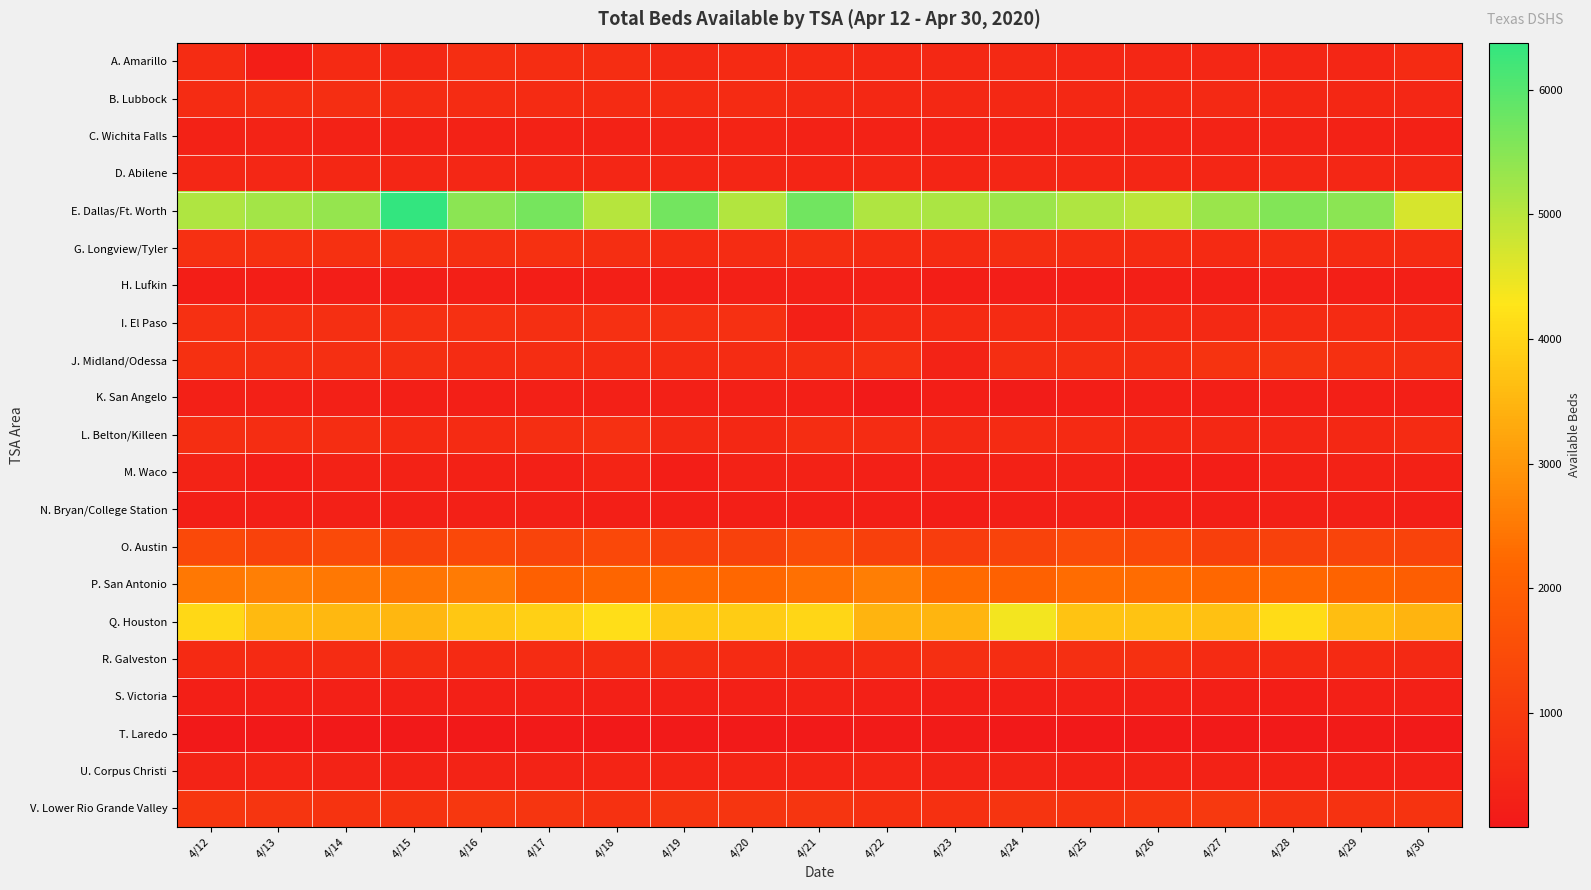

What is the smallest value displayed?

86